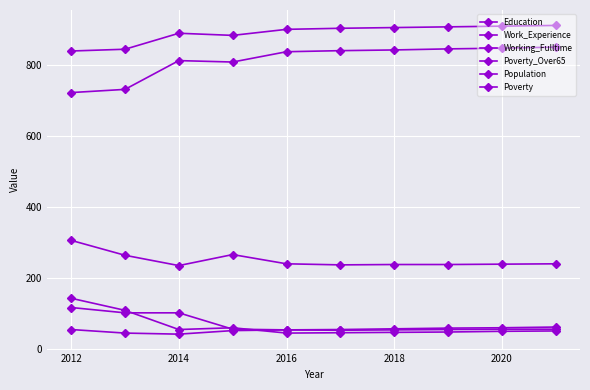

True or false: Poverty_Over65 has more than 1 interior local peaks.

False